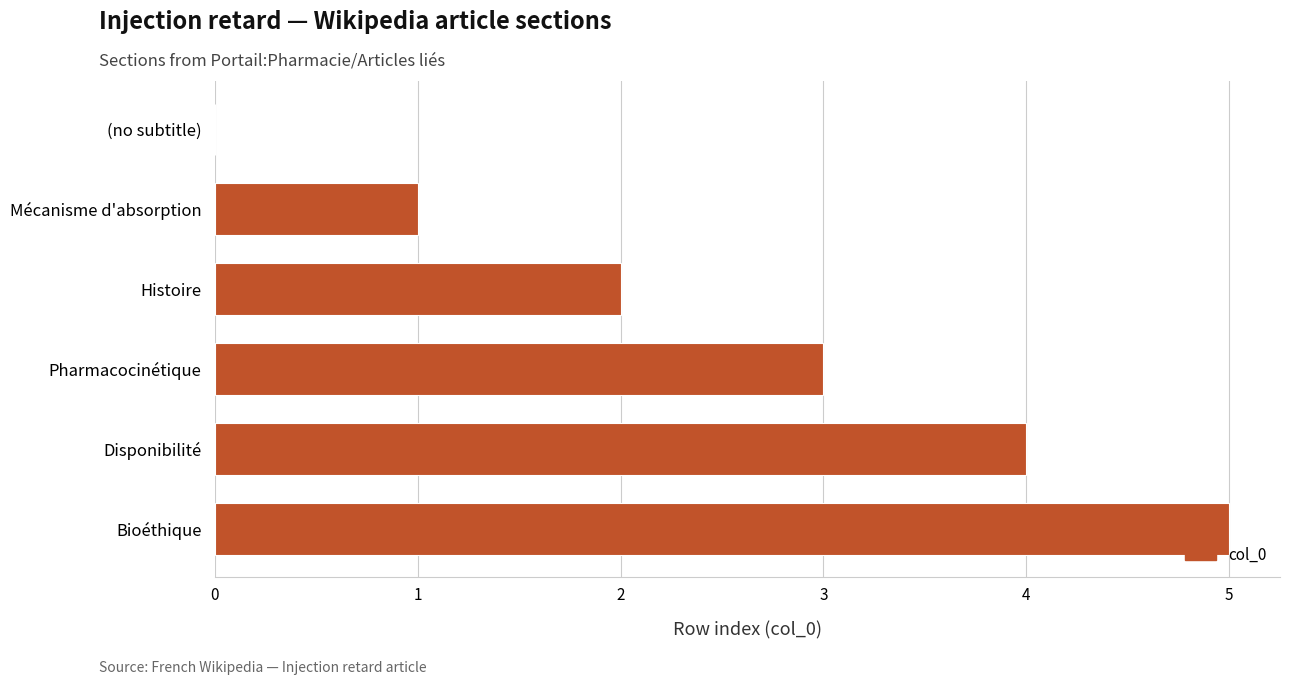

What is the sum of all values?

15